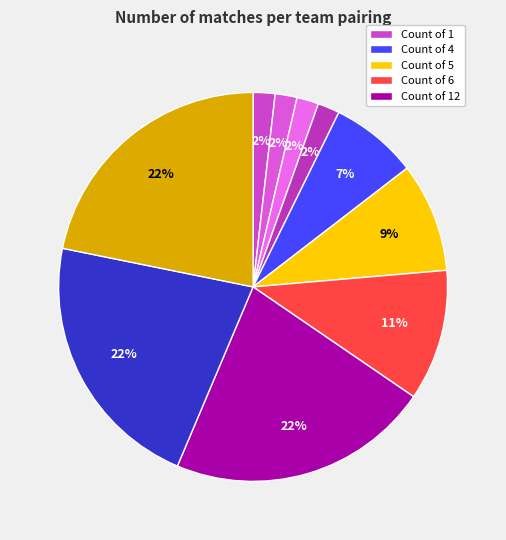

Count the number of slices in the pie.

10